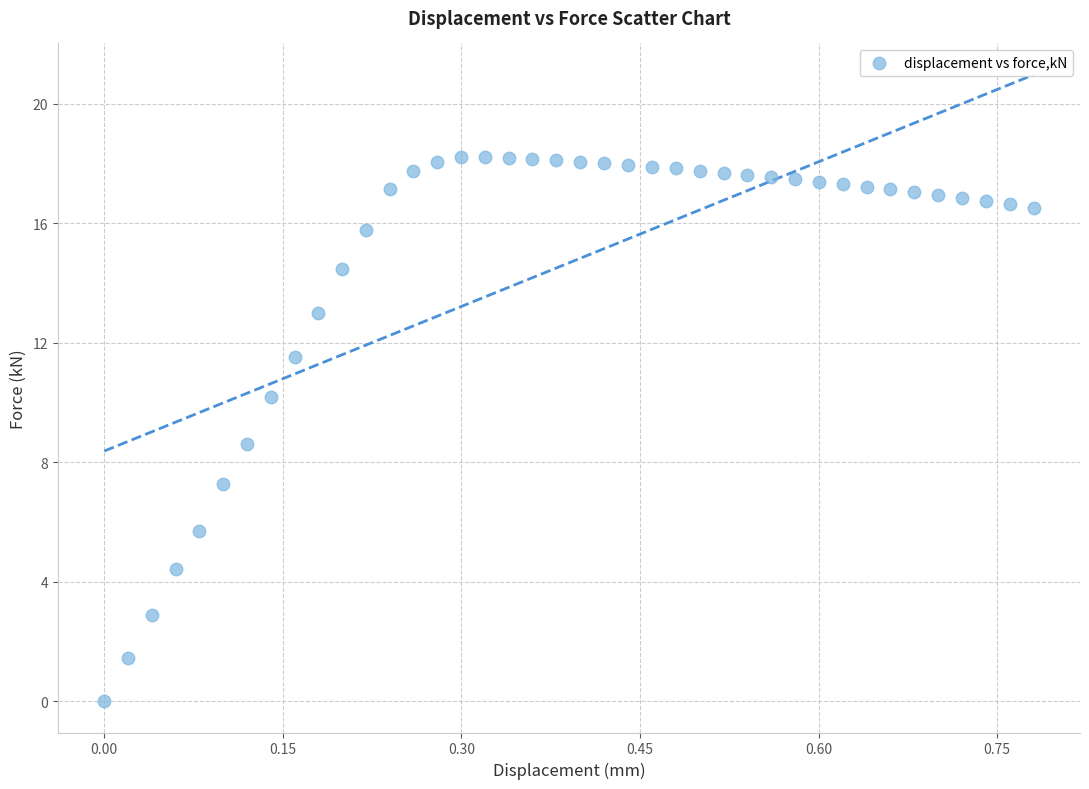

What is the range of X values (max minus min)?

0.8